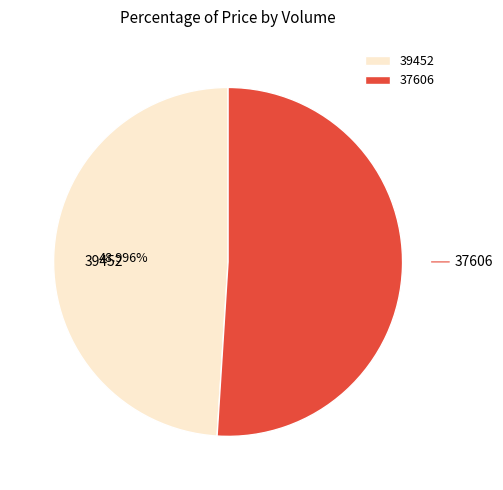

How many segments does this pie chart have?

2